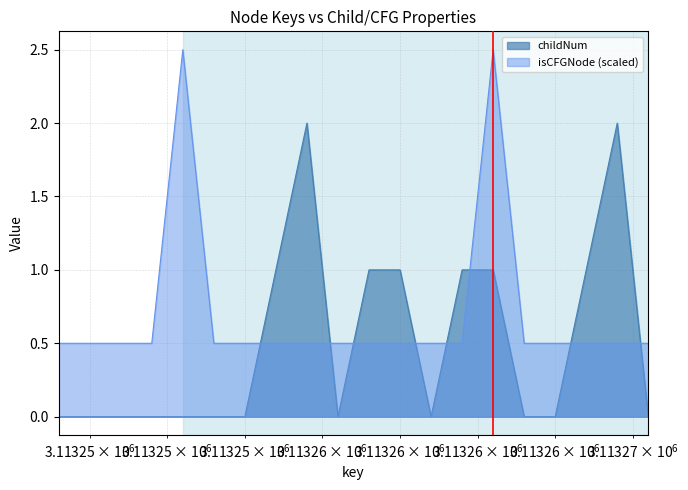

What is the sum of all childNum values?

10.0